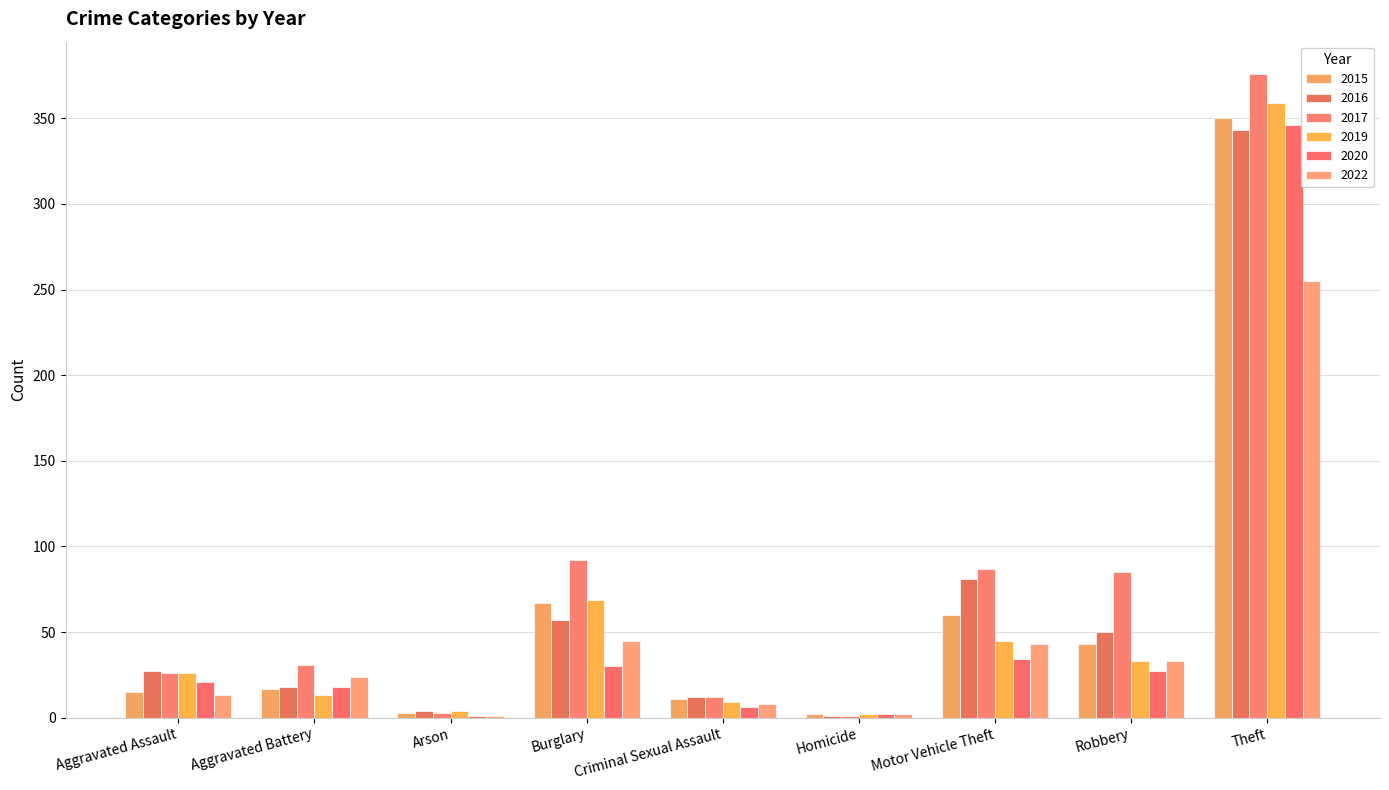

Is the value of 2019 at Motor Vehicle Theft greater than the value of 2022 at Robbery?

Yes